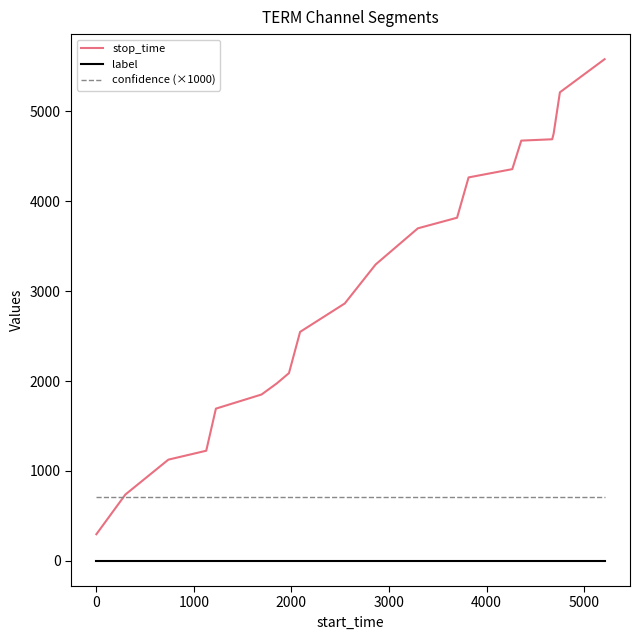

True or false: confidence (×1000) and label intersect in this chart.

False